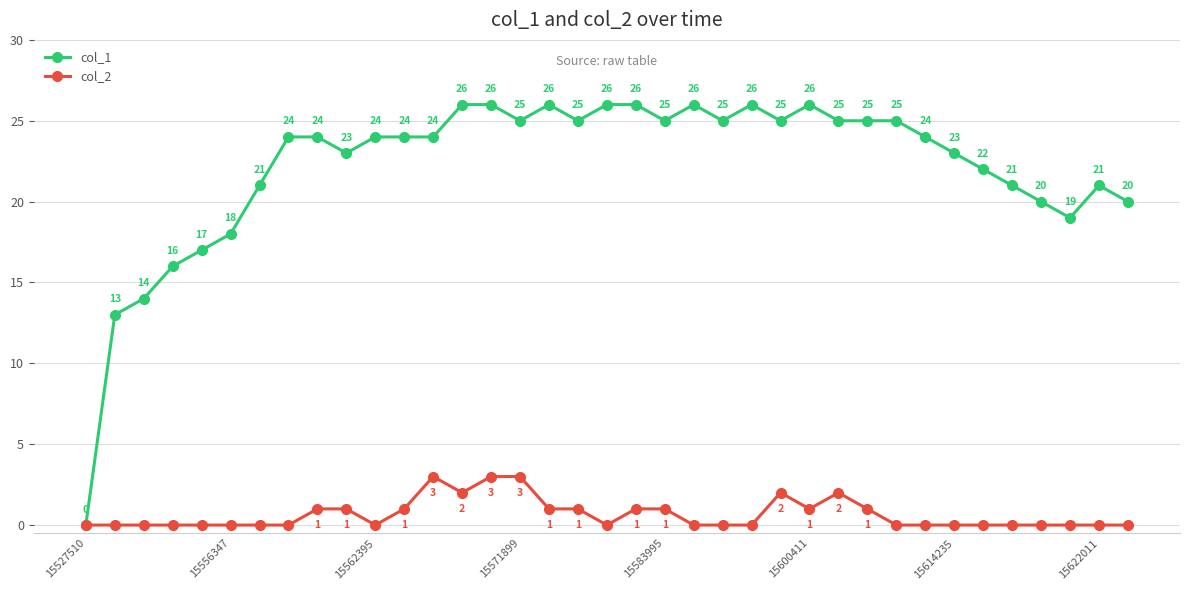

What is the value of the col_2 point at the 17th from the left?

1